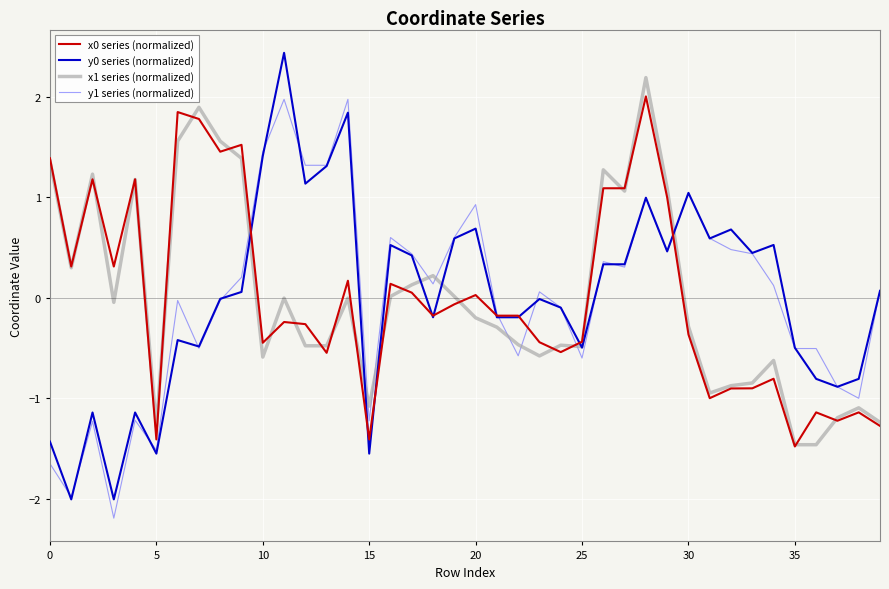

What is the greatest value displayed?

2.4